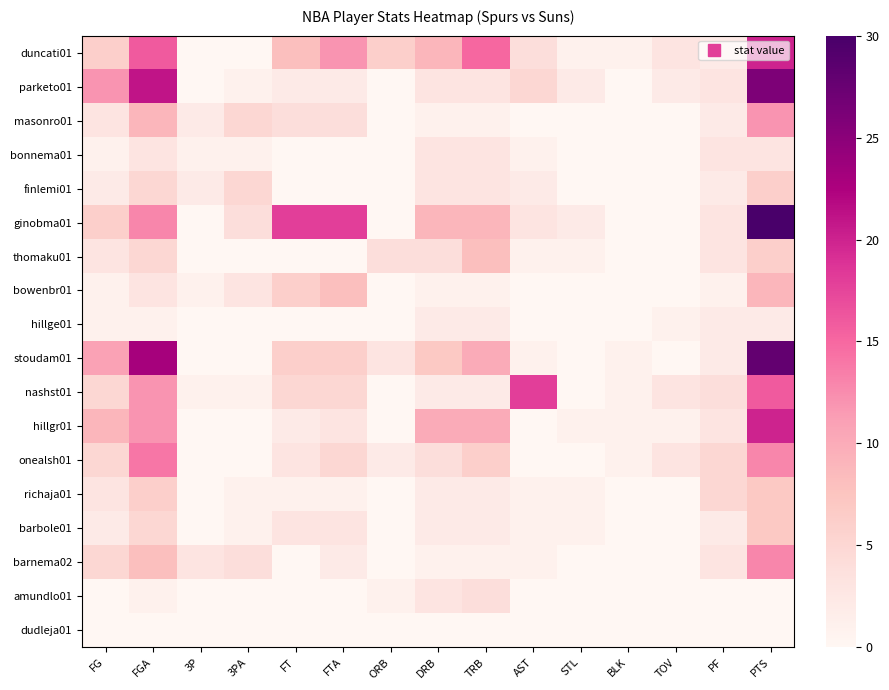

Reading right to left, list all the values displayed in this chart.

duncati01: PTS=20	PF=2	TOV=3	BLK=1	STL=1	AST=4	TRB=15	DRB=9	ORB=6	FTA=12	FT=8	3PA=0	3P=0	FGA=16	FG=6
parketo01: PTS=26	PF=3	TOV=2	BLK=0	STL=2	AST=5	TRB=3	DRB=3	ORB=0	FTA=2	FT=2	3PA=1	3P=0	FGA=21	FG=12
masonro01: PTS=12	PF=2	TOV=0	BLK=0	STL=0	AST=0	TRB=1	DRB=1	ORB=0	FTA=4	FT=4	3PA=5	3P=2	FGA=9	FG=3
bonnema01: PTS=3	PF=3	TOV=0	BLK=0	STL=0	AST=1	TRB=3	DRB=3	ORB=0	FTA=0	FT=0	3PA=1	3P=1	FGA=3	FG=1
finlemi01: PTS=6	PF=2	TOV=0	BLK=0	STL=0	AST=2	TRB=3	DRB=3	ORB=0	FTA=0	FT=0	3PA=5	3P=2	FGA=5	FG=2
ginobma01: PTS=30	PF=3	TOV=0	BLK=0	STL=2	AST=3	TRB=9	DRB=9	ORB=0	FTA=18	FT=18	3PA=4	3P=0	FGA=13	FG=6
thomaku01: PTS=6	PF=3	TOV=0	BLK=0	STL=1	AST=1	TRB=8	DRB=4	ORB=4	FTA=0	FT=0	3PA=0	3P=0	FGA=5	FG=3
bowenbr01: PTS=9	PF=1	TOV=0	BLK=0	STL=0	AST=0	TRB=1	DRB=1	ORB=0	FTA=8	FT=6	3PA=3	3P=1	FGA=3	FG=1
hillge01: PTS=2	PF=2	TOV=1	BLK=0	STL=0	AST=0	TRB=2	DRB=2	ORB=0	FTA=0	FT=0	3PA=0	3P=0	FGA=1	FG=1
stoudam01: PTS=28	PF=2	TOV=0	BLK=1	STL=0	AST=1	TRB=10	DRB=7	ORB=3	FTA=6	FT=6	3PA=0	3P=0	FGA=23	FG=11
nashst01: PTS=16	PF=4	TOV=3	BLK=1	STL=0	AST=18	TRB=2	DRB=2	ORB=0	FTA=5	FT=5	3PA=1	3P=1	FGA=12	FG=5
hillgr01: PTS=20	PF=3	TOV=1	BLK=1	STL=1	AST=0	TRB=10	DRB=10	ORB=0	FTA=3	FT=2	3PA=0	3P=0	FGA=12	FG=9
onealsh01: PTS=13	PF=5	TOV=3	BLK=1	STL=0	AST=0	TRB=6	DRB=4	ORB=2	FTA=5	FT=3	3PA=0	3P=0	FGA=14	FG=5
richaja01: PTS=7	PF=5	TOV=0	BLK=0	STL=1	AST=1	TRB=2	DRB=2	ORB=0	FTA=1	FT=1	3PA=1	3P=0	FGA=6	FG=3
barbole01: PTS=7	PF=2	TOV=0	BLK=0	STL=1	AST=1	TRB=2	DRB=2	ORB=0	FTA=3	FT=3	3PA=1	3P=0	FGA=5	FG=2
barnema02: PTS=13	PF=3	TOV=0	BLK=0	STL=0	AST=1	TRB=1	DRB=1	ORB=0	FTA=2	FT=0	3PA=4	3P=3	FGA=8	FG=5
amundlo01: PTS=0	PF=0	TOV=0	BLK=0	STL=0	AST=0	TRB=4	DRB=3	ORB=1	FTA=0	FT=0	3PA=0	3P=0	FGA=1	FG=0
dudleja01: PTS=0	PF=0	TOV=0	BLK=0	STL=0	AST=0	TRB=0	DRB=0	ORB=0	FTA=0	FT=0	3PA=0	3P=0	FGA=0	FG=0